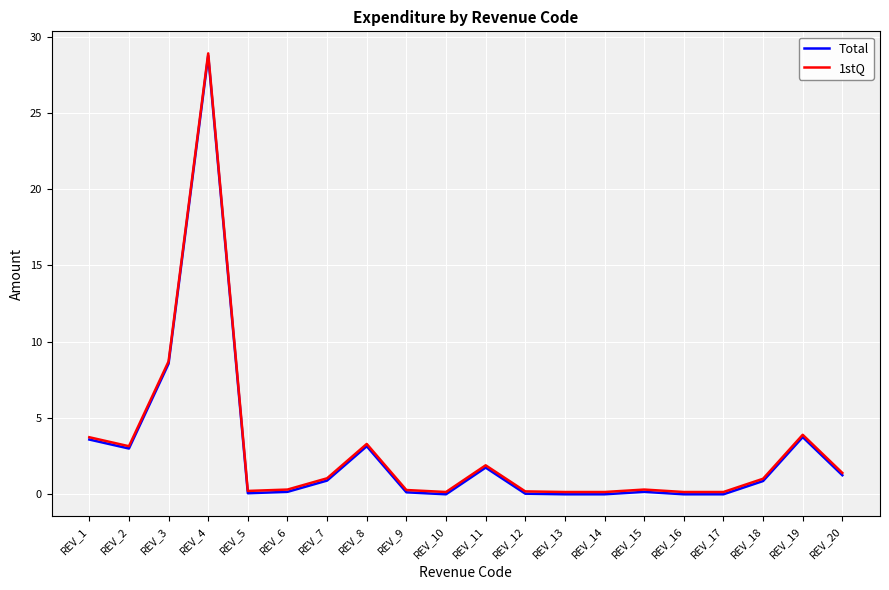

The Total series shows 4.5 at REV_2. True or false?

False